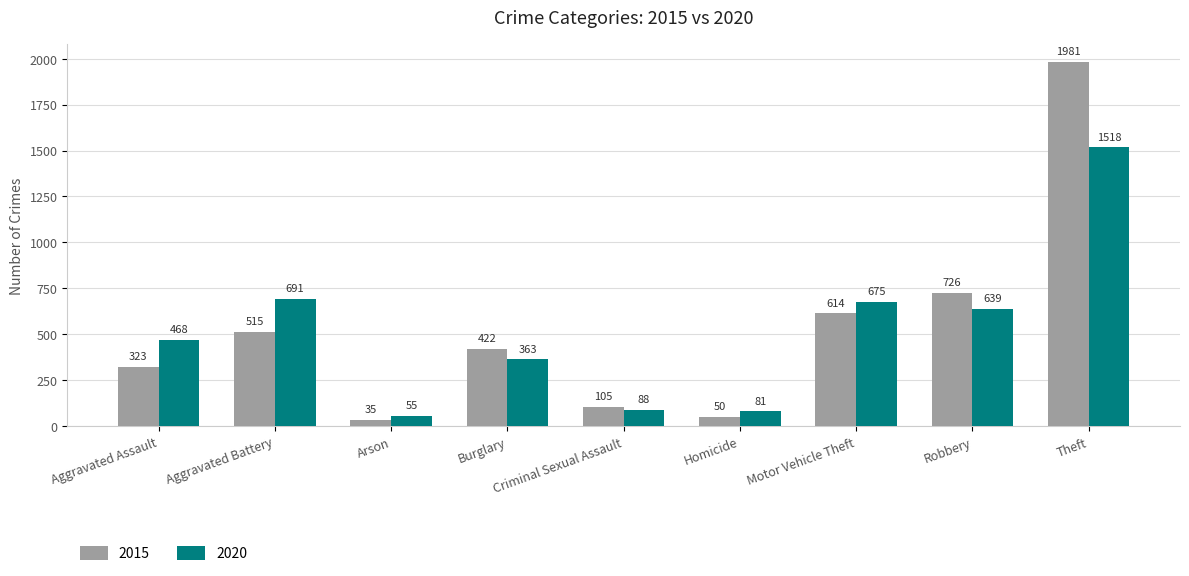

The 2020 series shows 468 at Aggravated Assault. True or false?

True